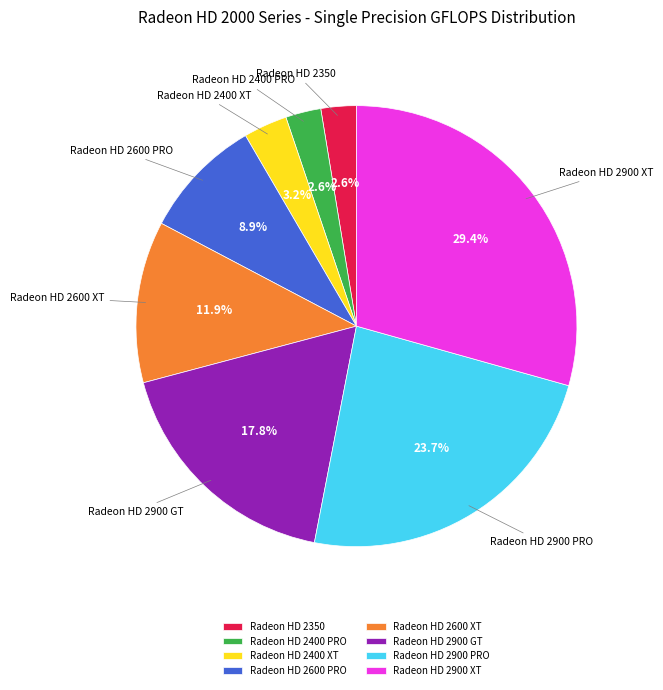

Is Radeon HD 2900 XT the majority of the pie?

No